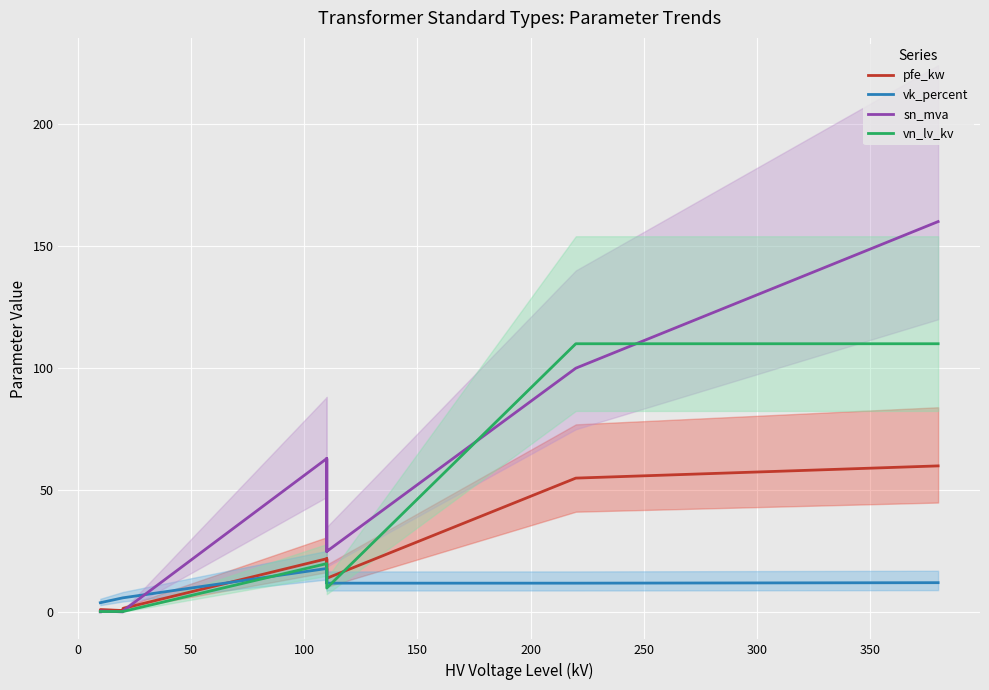

How many lines are shown in the chart?

4